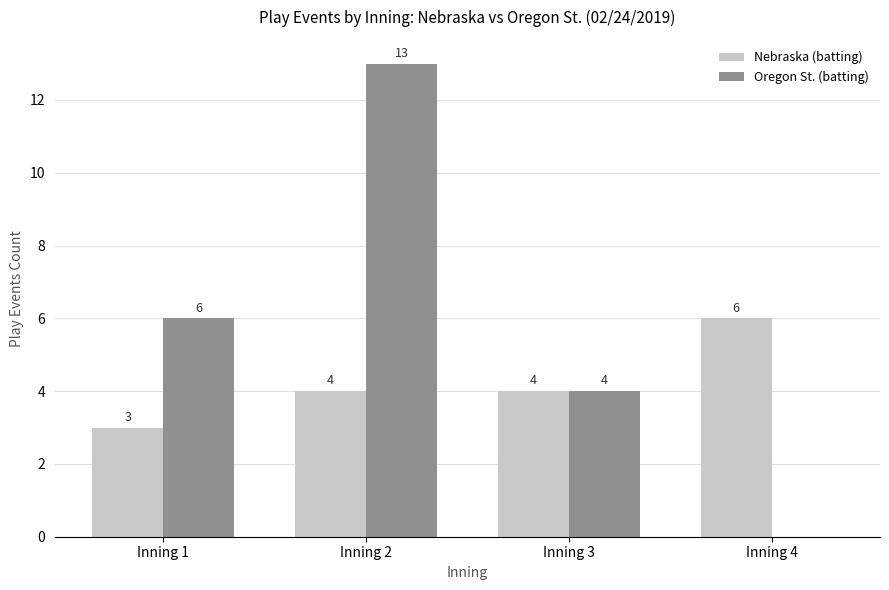

Are the bars horizontal?

No